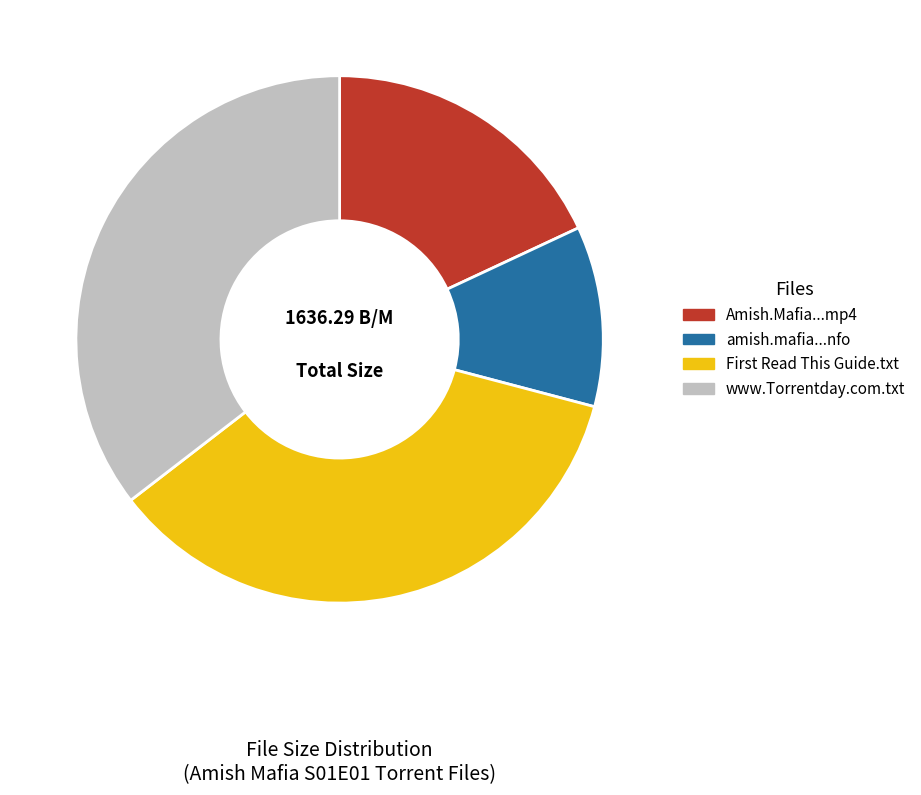

What is the smallest slice in the pie chart?

amish.mafia...nfo